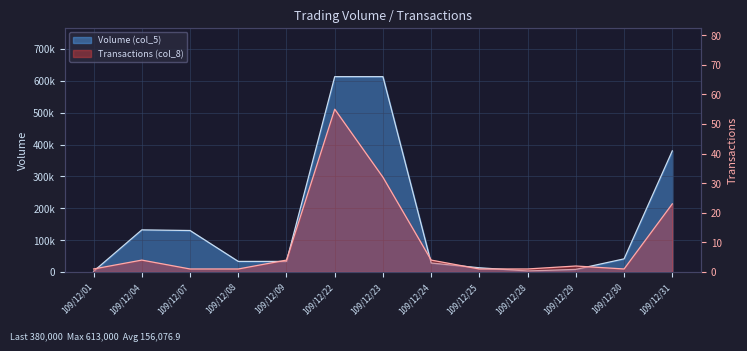

How many lines are shown in the chart?

2